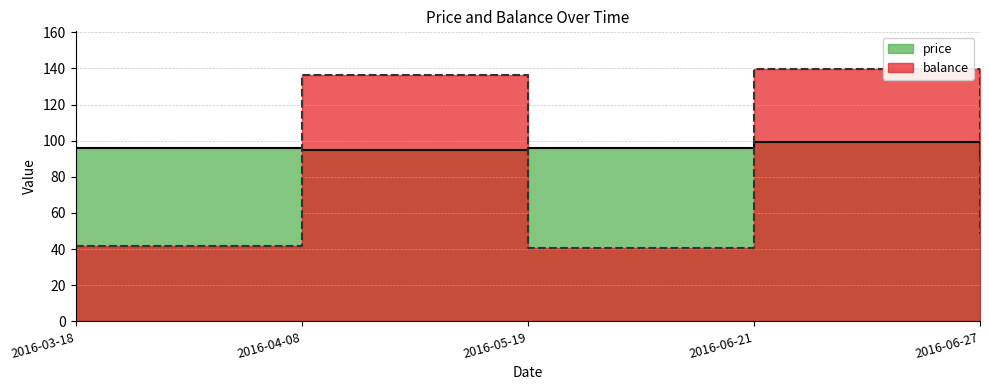

At which label is balance closest to 89?

2016-06-27